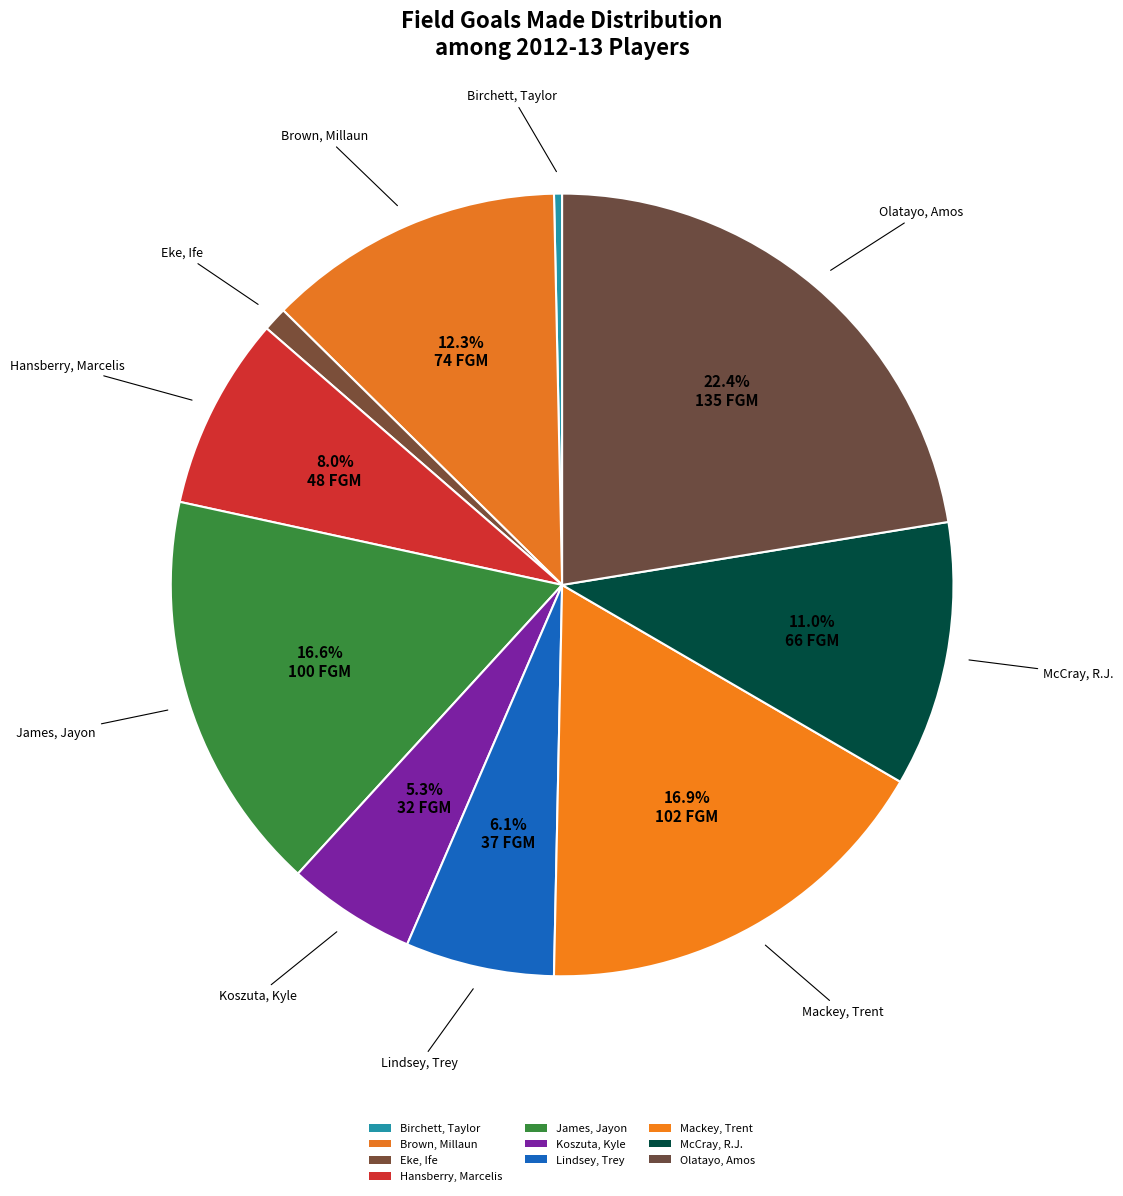

Is it true that Olatayo, Amos is 22% of the pie?

True